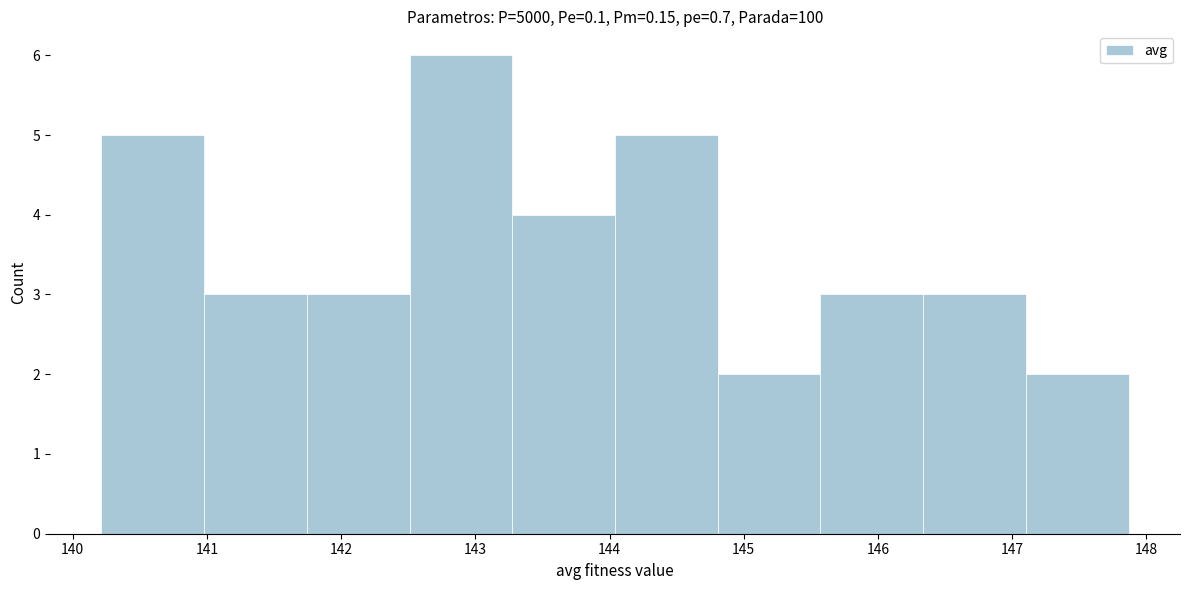

Which range on the x-axis has the tallest bar?

142.5 to 143.3